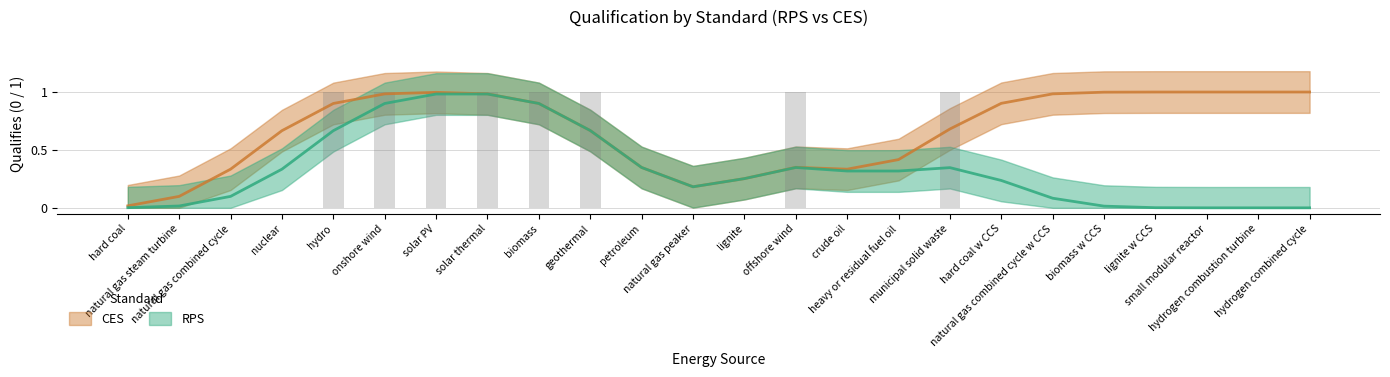

How many categories are shown in the chart?

24